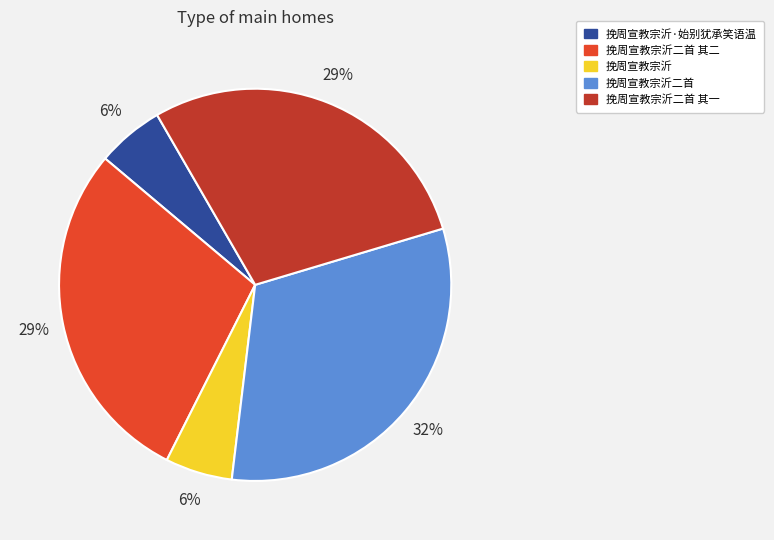

To the nearest percent, what is the combined percentage of 挽周宣教宗沂二首 and 挽周宣教宗沂二首 其一?

60%